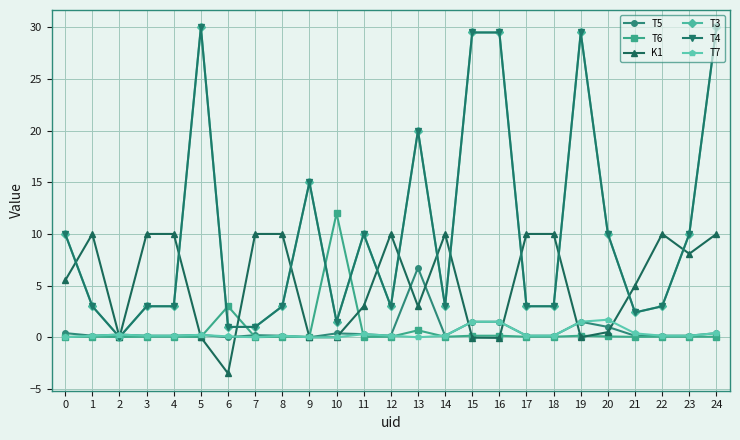

Does the chart have visible grid lines?

Yes